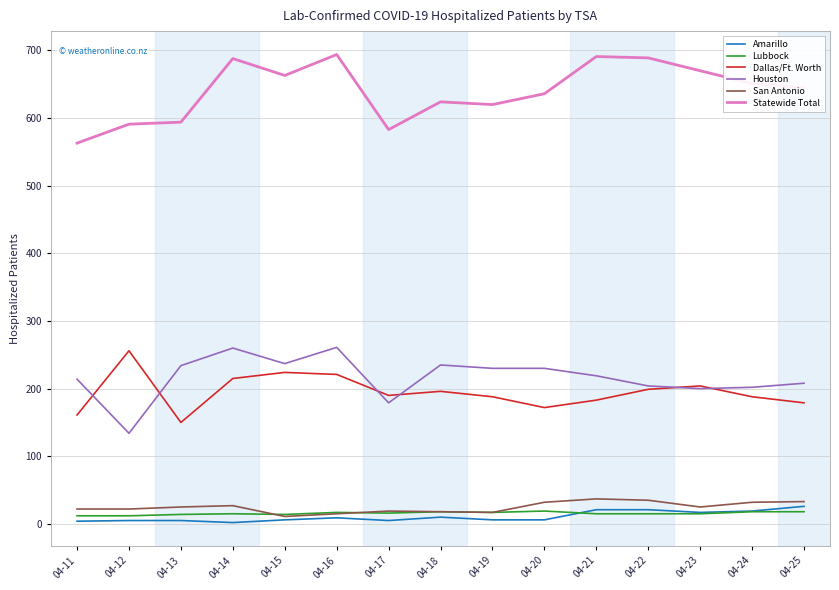

What is the highest value of the Dallas/Ft. Worth series?

256